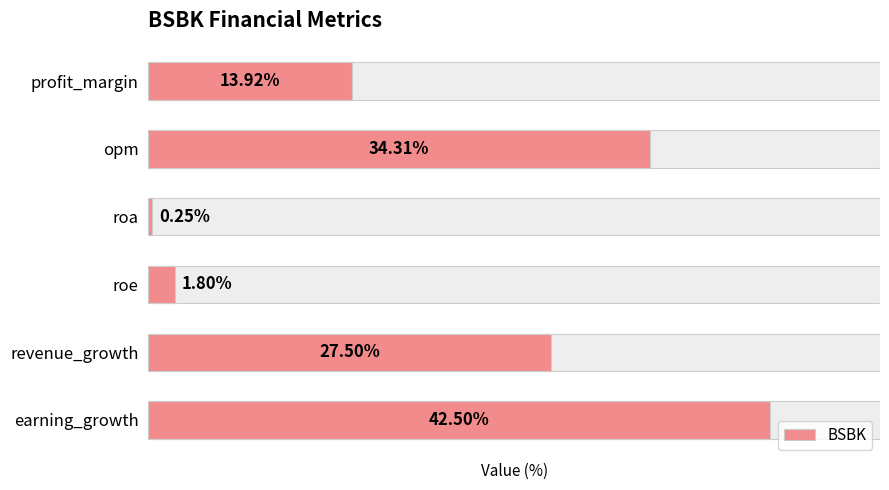

Reading left to right, list all the values displayed in this chart.

13.9	34.3	0.2	1.8	27.5	42.5